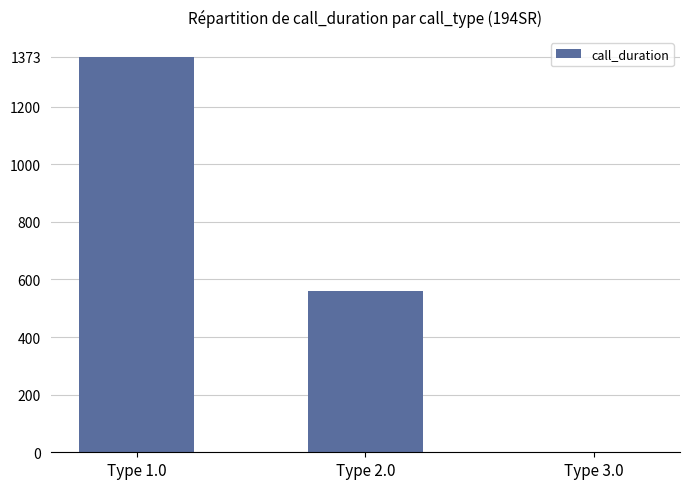

How many distinct data groups are displayed?

1